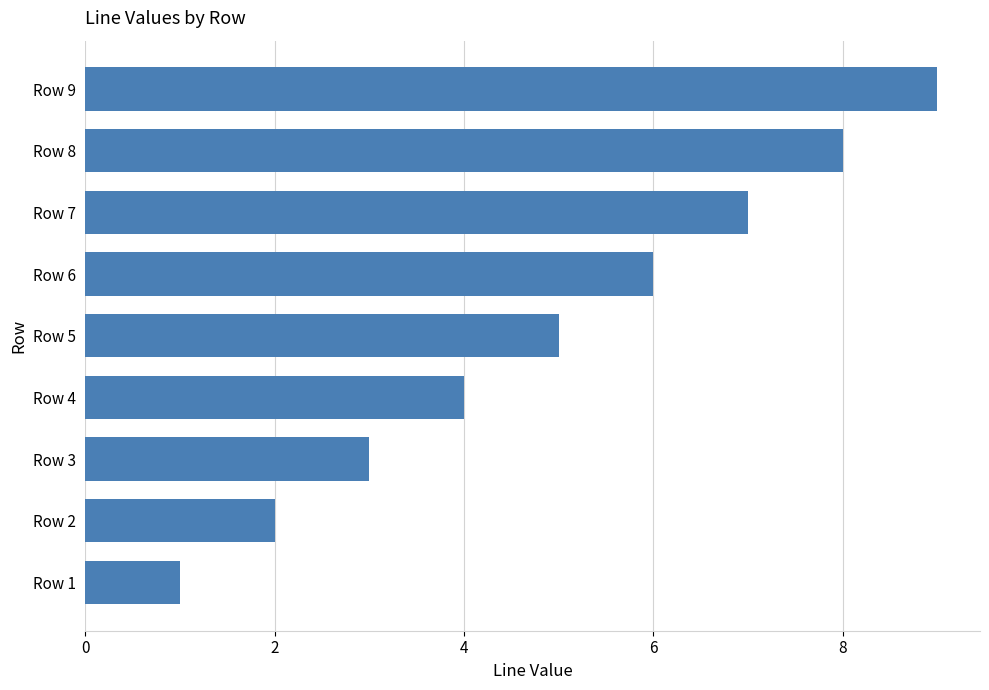

At which category does the chart reach its peak across all series?

Row 9